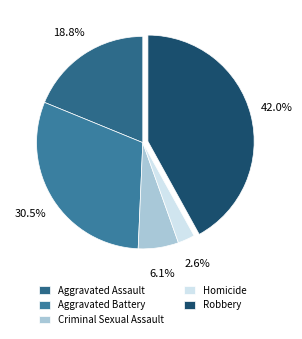

Do Homicide and Aggravated Assault together represent more than half of the pie?

No